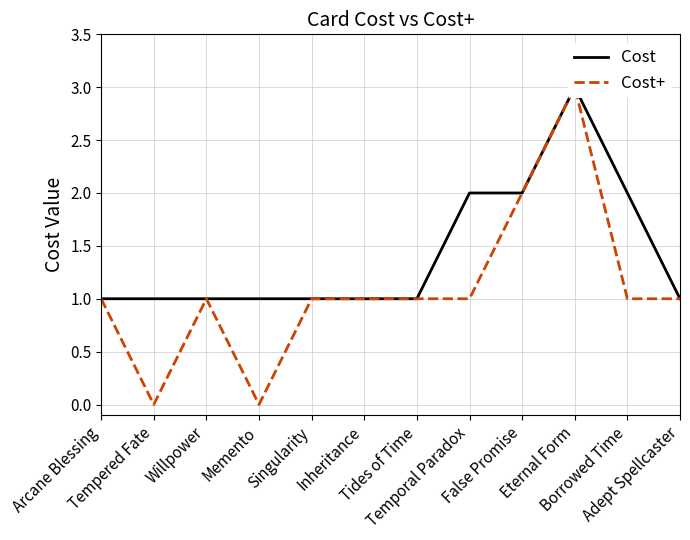

Which series has the largest total across all categories?

Cost